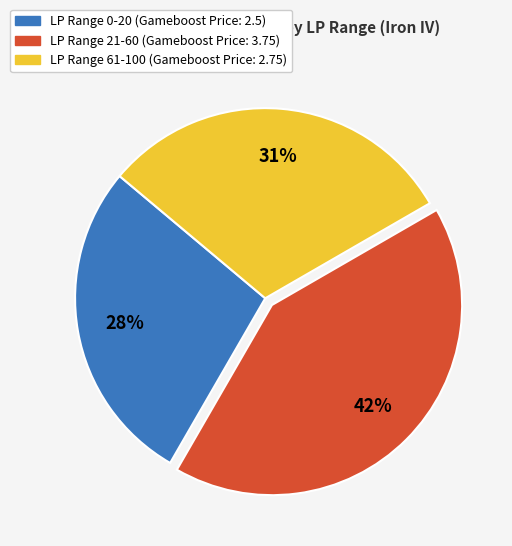

To the nearest percent, what is the average slice percentage?

33%